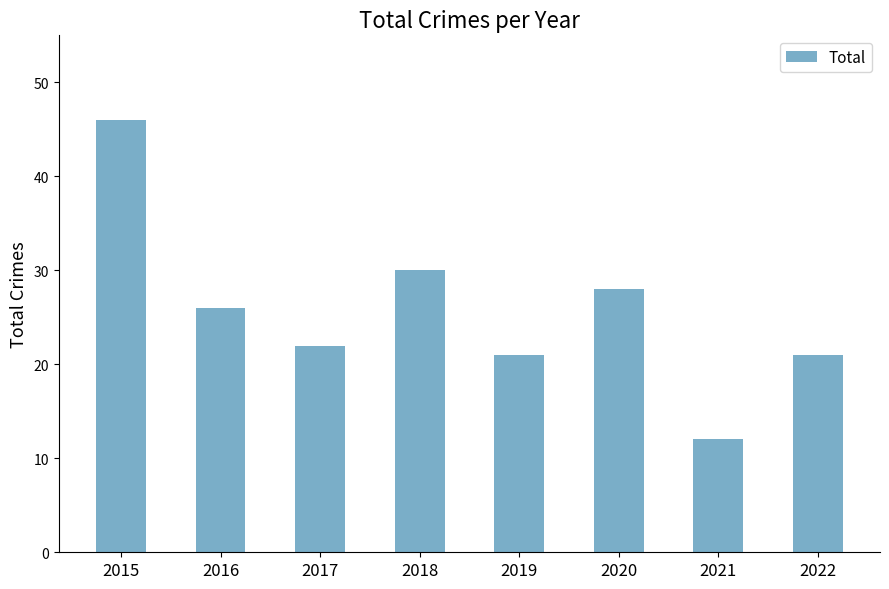

What is the difference between the maximum and minimum values?

34